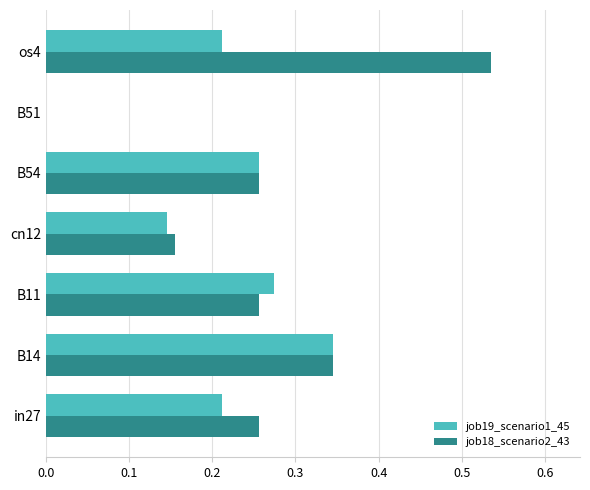

Is the value of job19_scenario1_45 at B14 greater than the value of job18_scenario2_43 at B54?

Yes